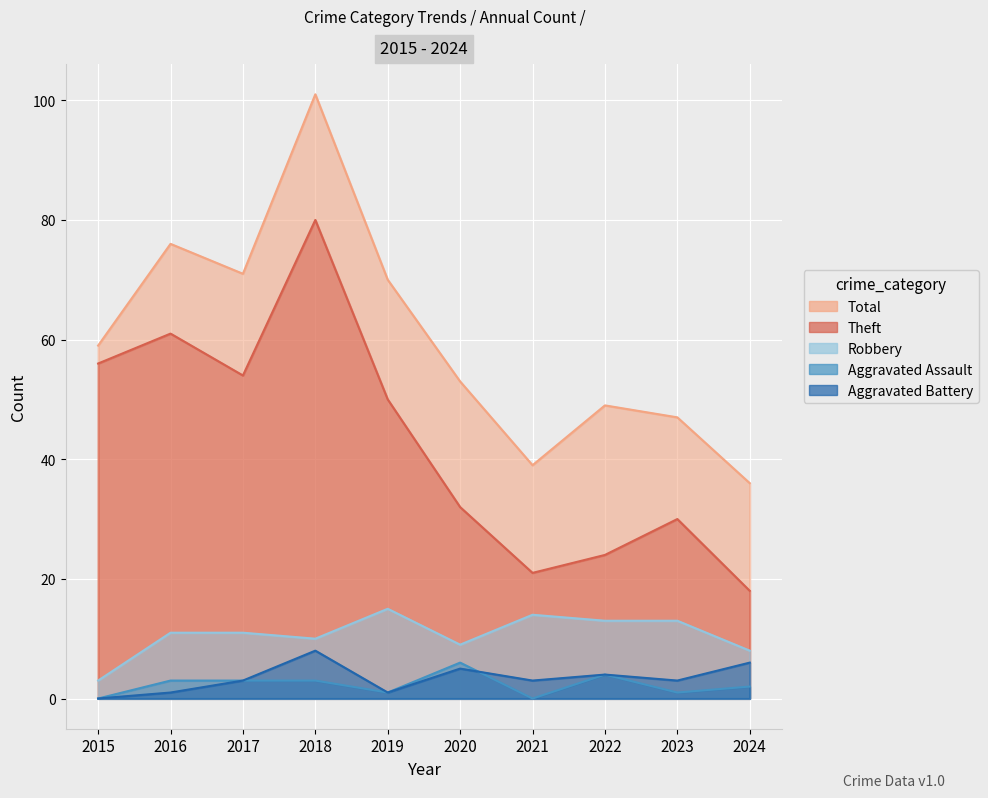

List the series in order of their peak value, lowest first.

Aggravated Assault, Aggravated Battery, Robbery, Theft, Total